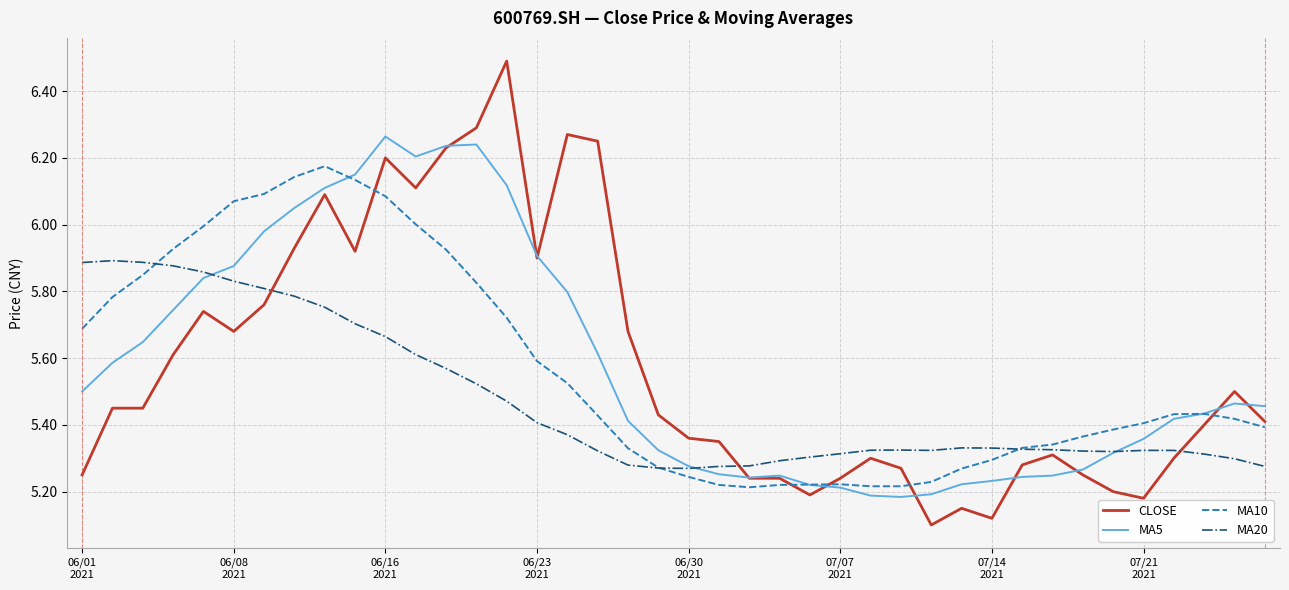

What is the maximum value shown in the chart?

6.5